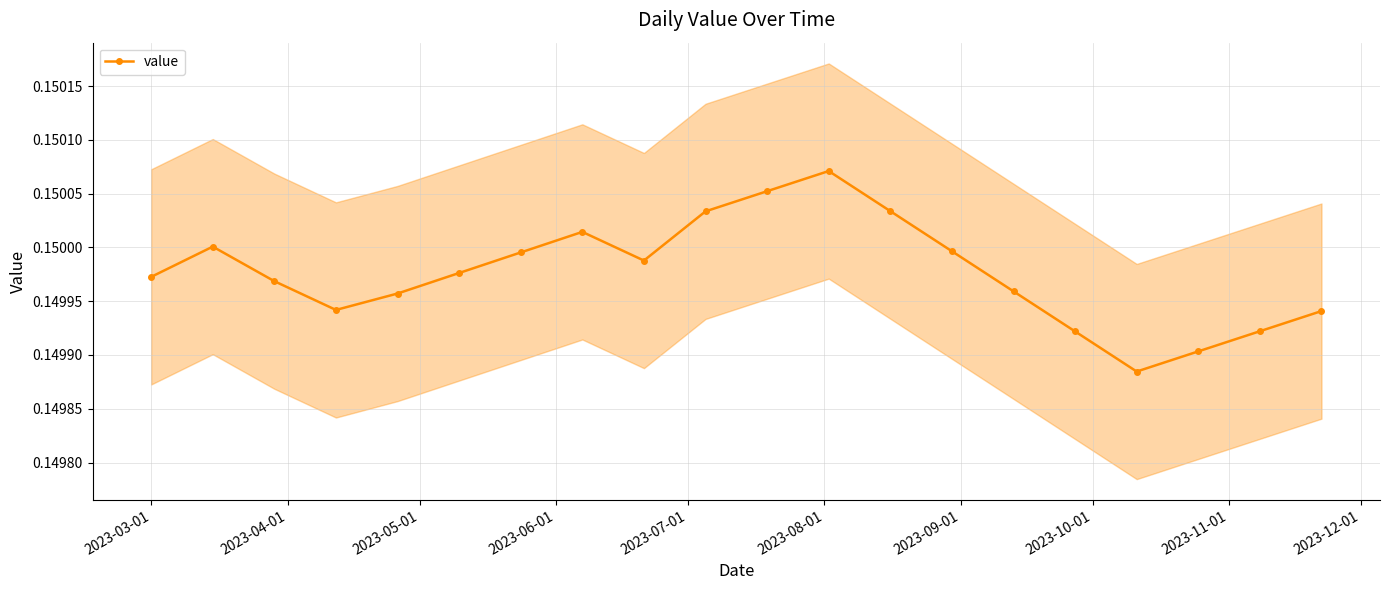

Does the chart display data point markers on the line(s)?

Yes